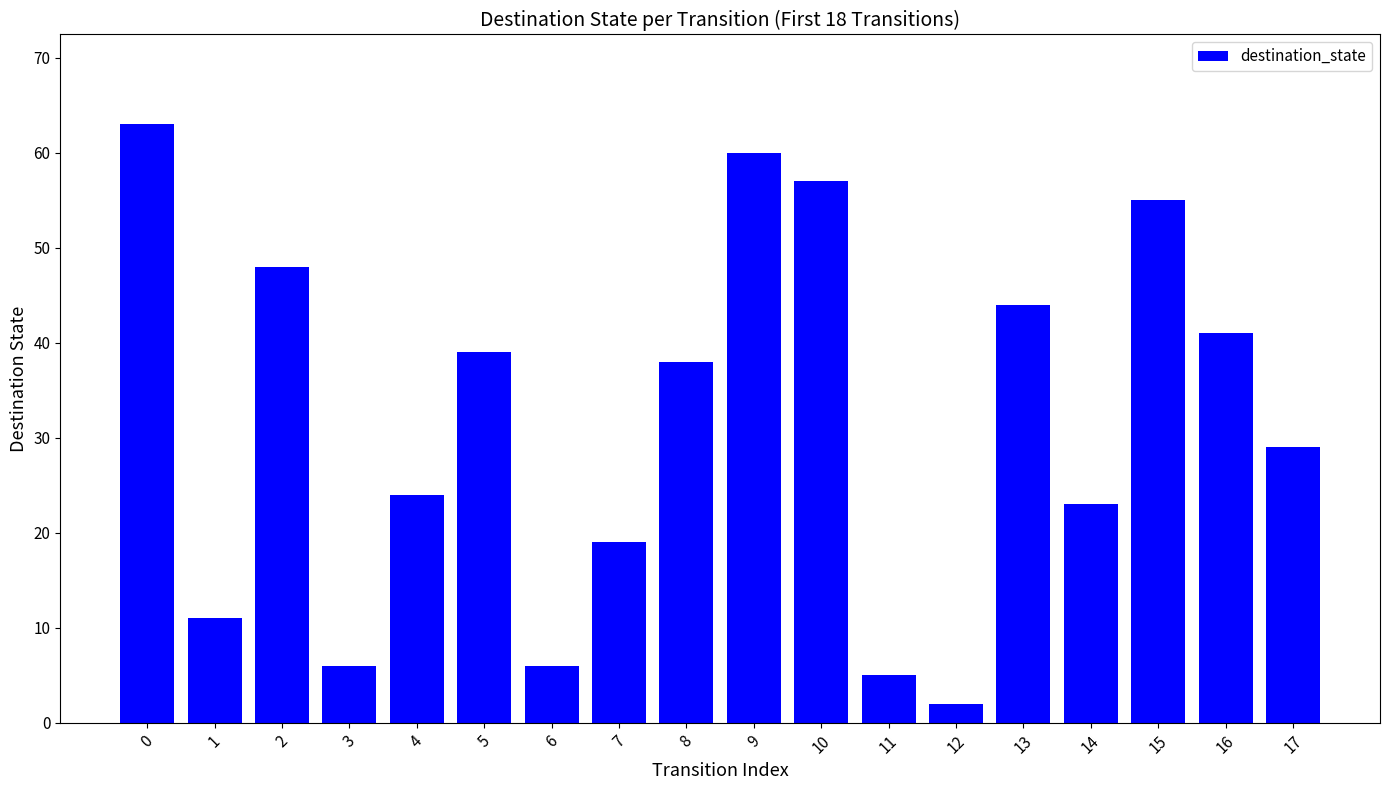

Between 10 and 8, which is larger?

10